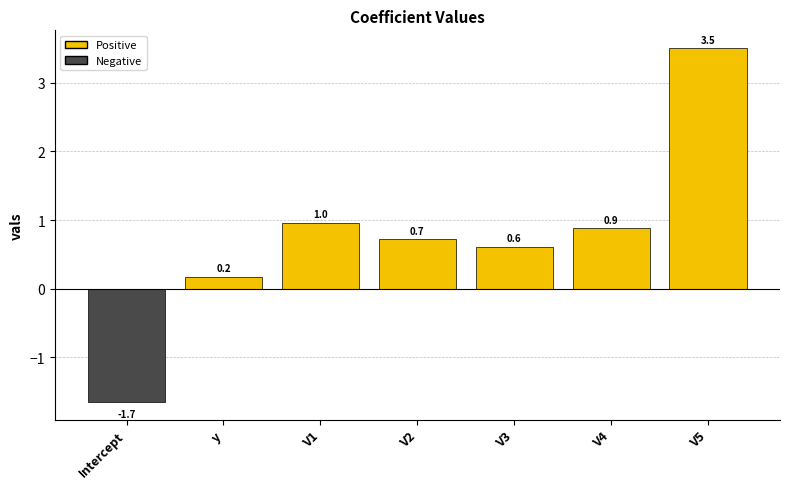

What is the difference between the maximum and second lowest values?

3.3